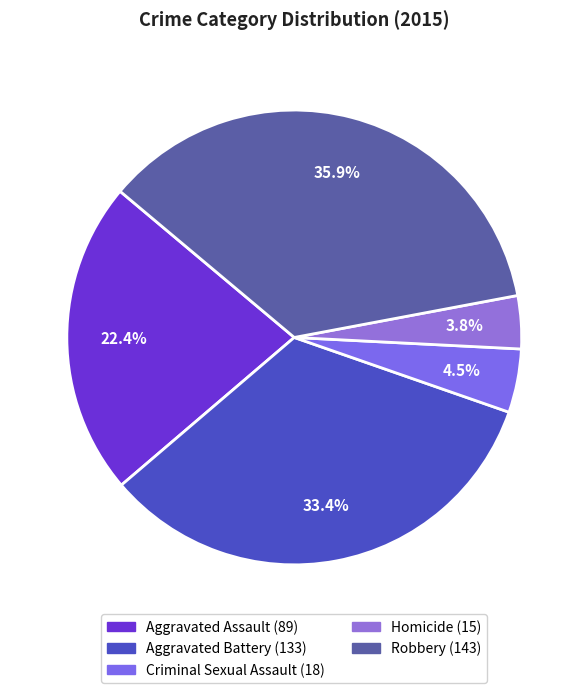

Is there a majority slice in this chart?

No